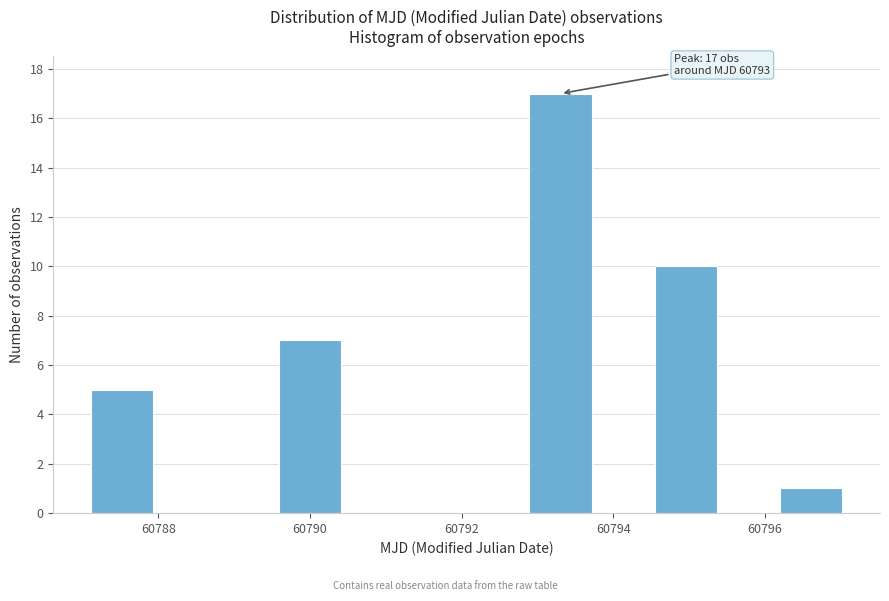

Which range on the x-axis has the tallest bar?

60792.8 to 60793.8